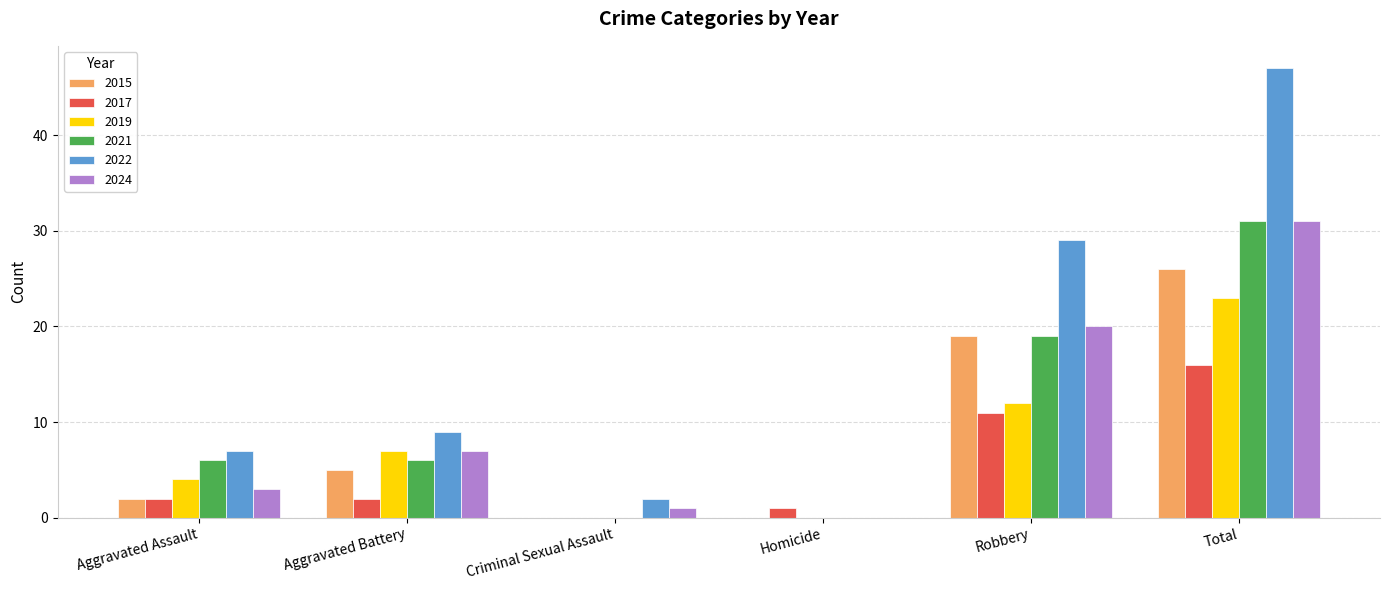

How many groups of bars are there?

6